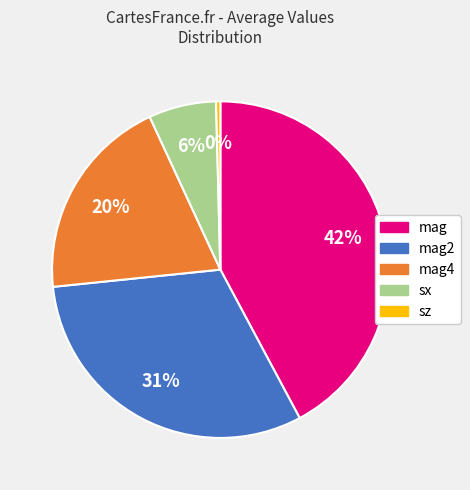

To the nearest percent, what is the average slice percentage?

20%